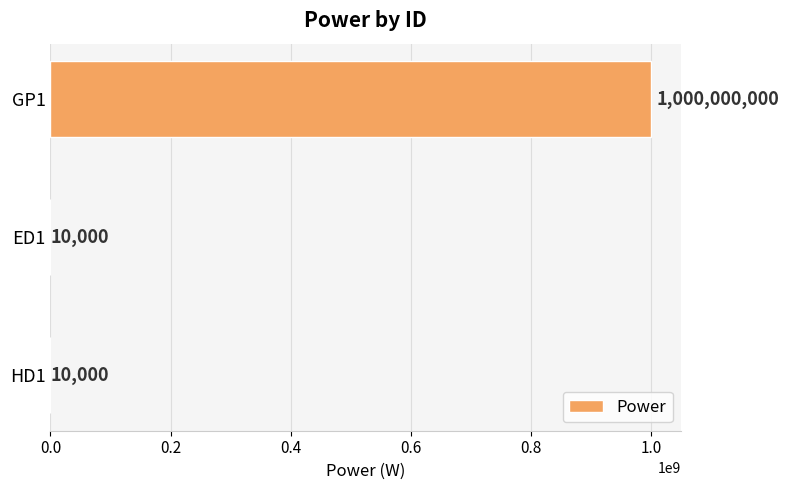

True or false: the data shows 1000000000 at GP1.

True